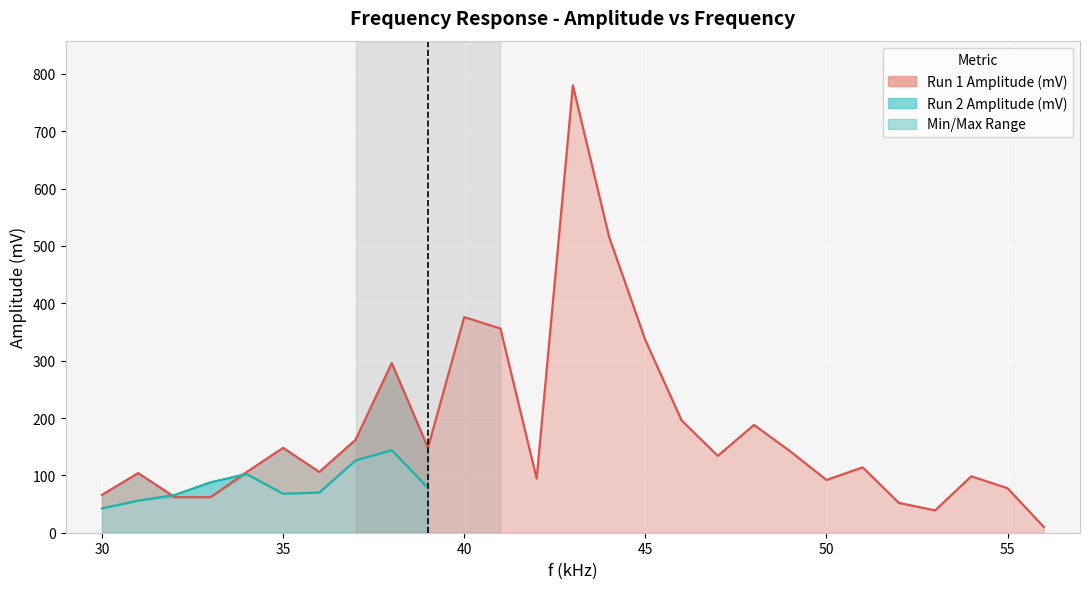

What is the value of the 13th point from the left?

94.4